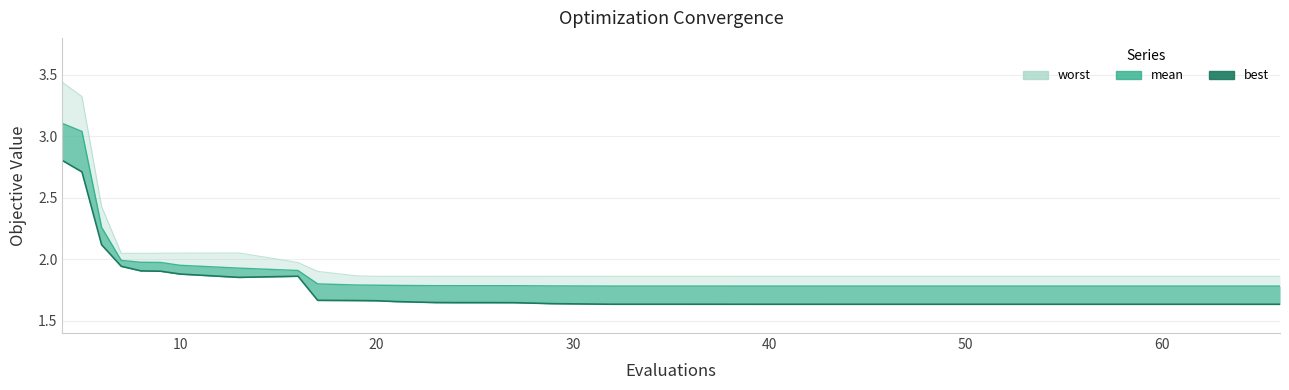

What is the difference between the second highest and minimum values in the mean series?

1.3